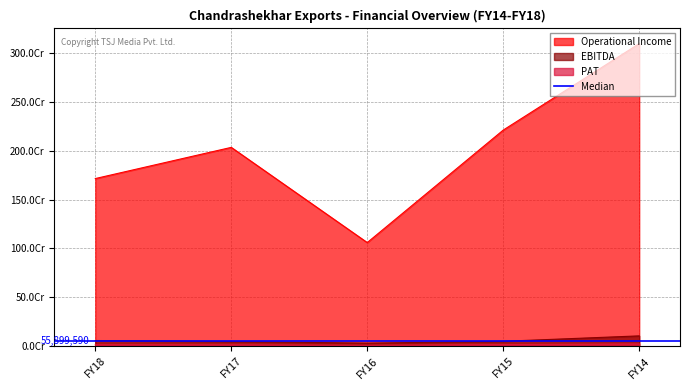

How many values in the Operational Income series exceed 2034419117?

2